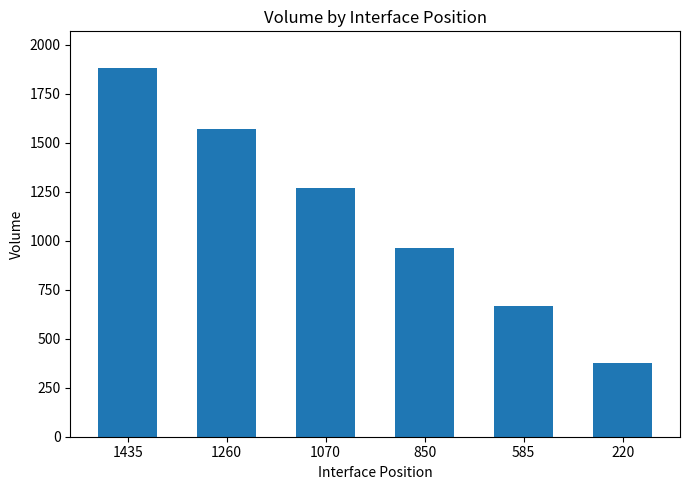

Approximately how many times larger is the value at 1260 compared to 1070?

1.2